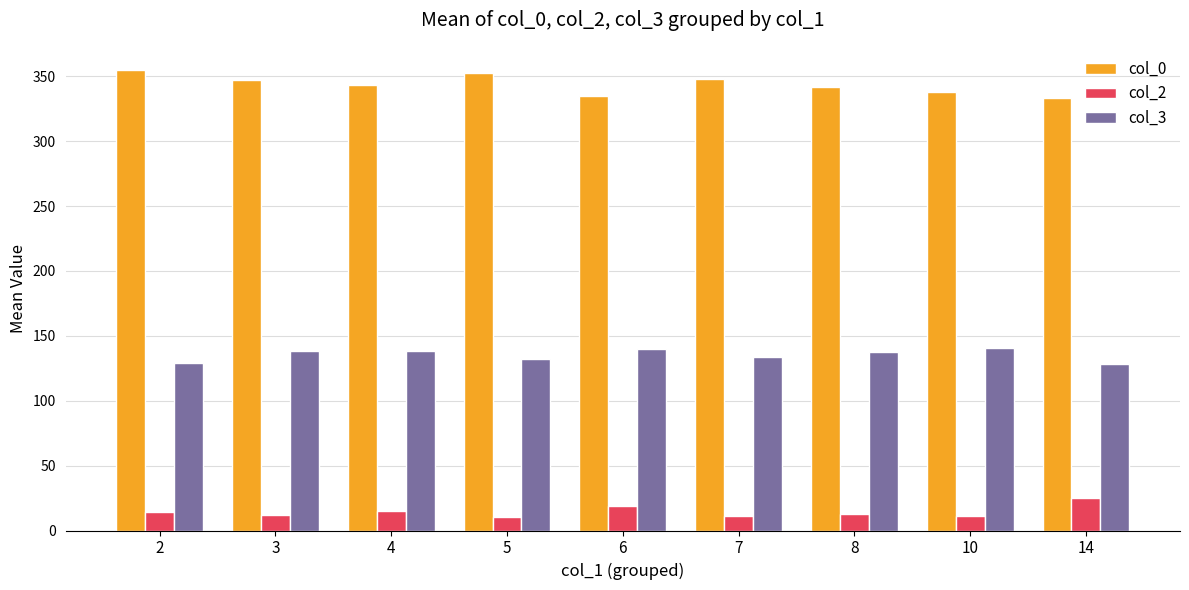

At which label does col_2 reach its peak?

14